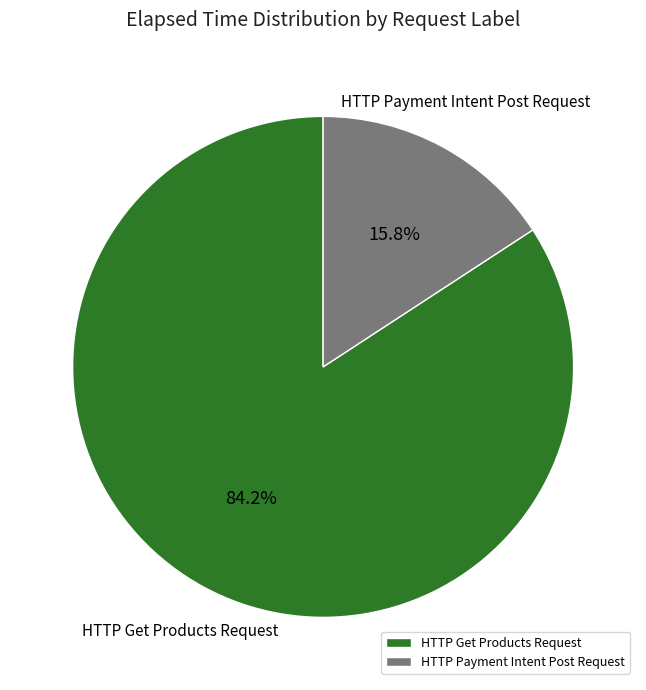

To the nearest percent, what is the difference between the HTTP Payment Intent Post Request and HTTP Get Products Request slice percentages?

68%